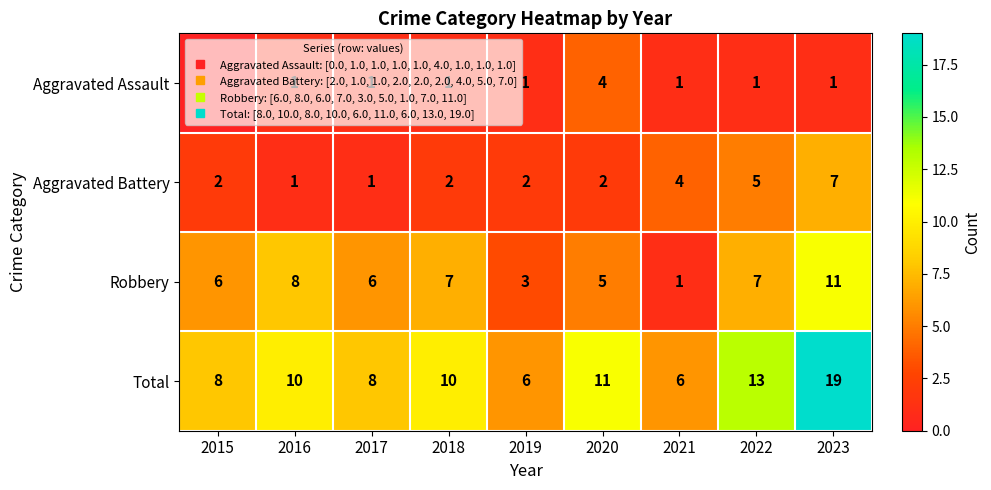

At which label does Aggravated Assault first exceed 1?

2020